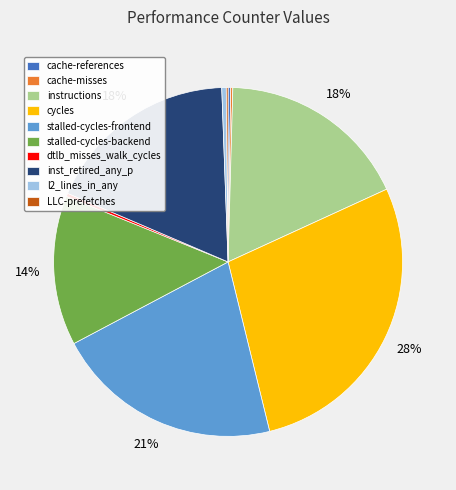

Which category has the biggest portion of the pie?

cycles